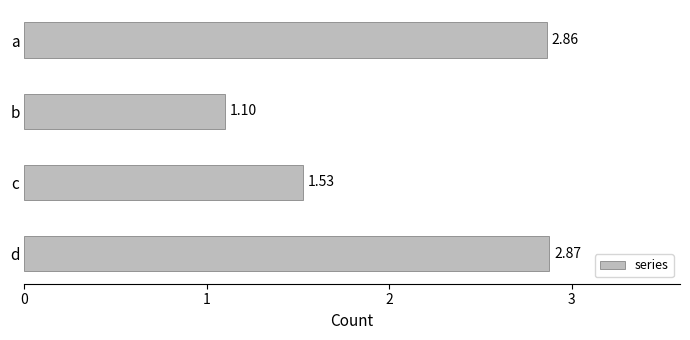

What is the ratio of the value at a to the value at b?

2.6